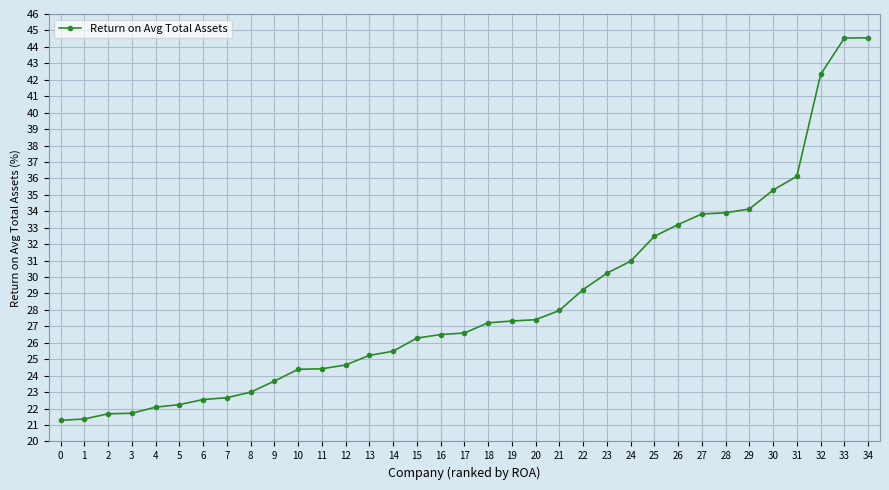

What is the value of the 3rd point from the left?

21.7